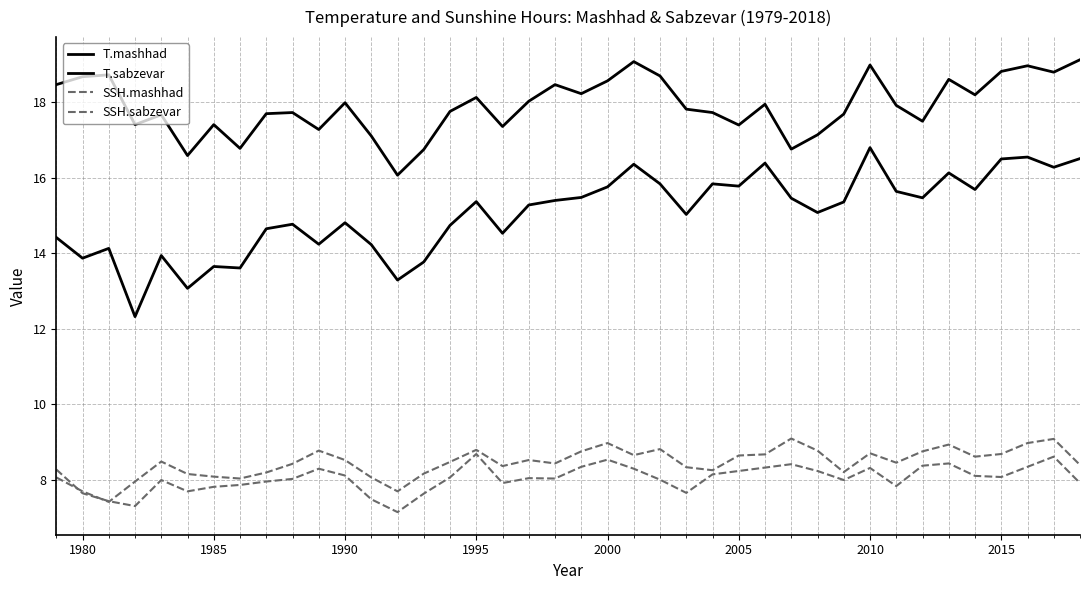

Is this an area chart (filled region under the line)?

No